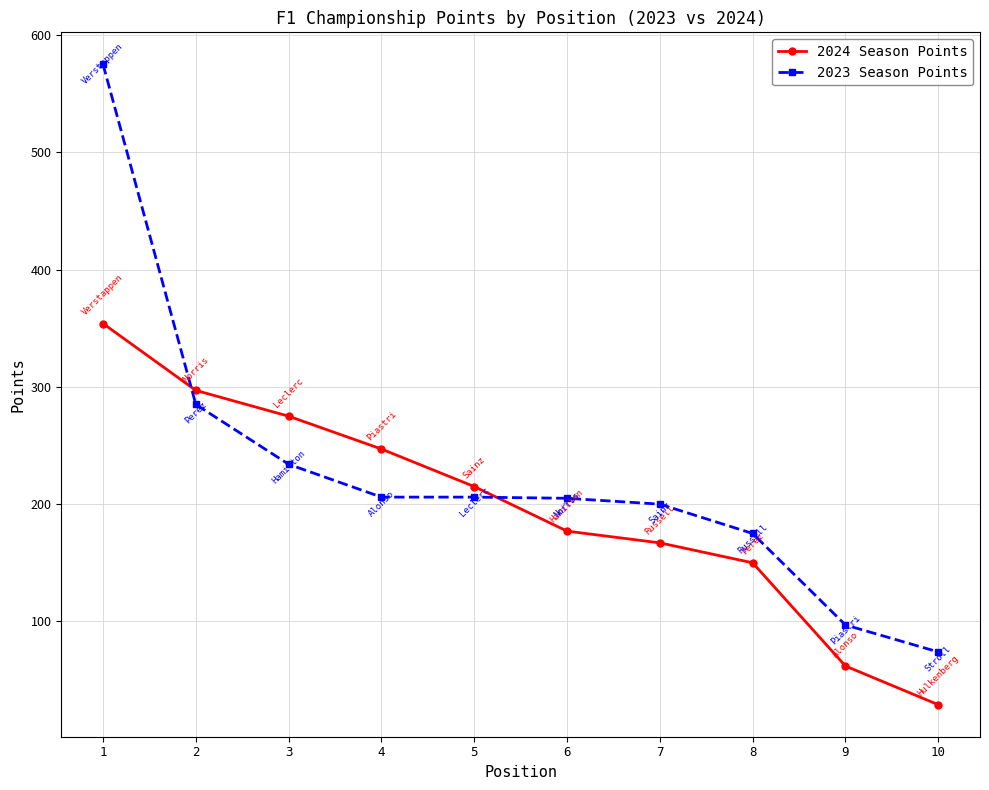

Rank the series by their average value, from lowest to highest.

2024 Season Points, 2023 Season Points